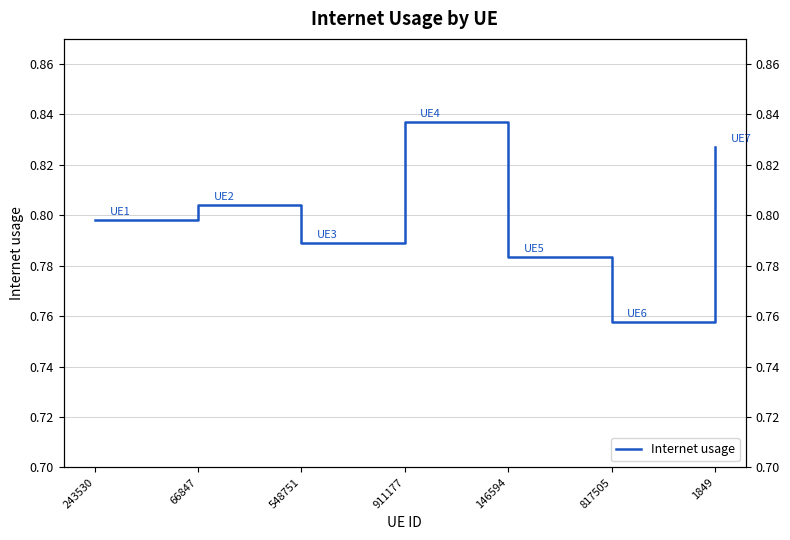

The value at 66847 is 0.8. True or false?

True